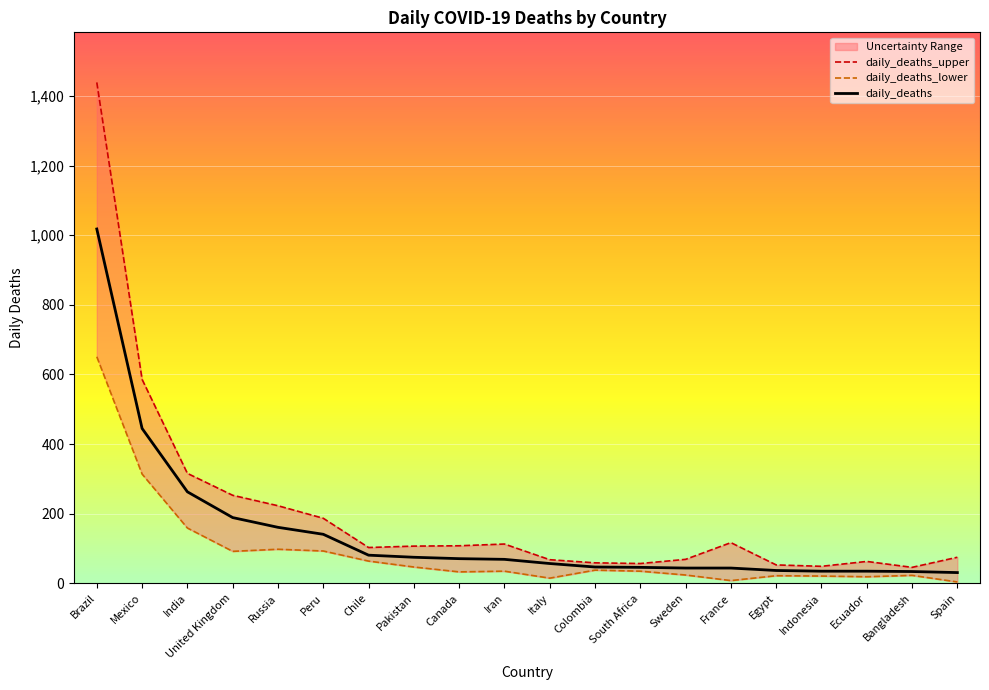

The value of daily_deaths at Pakistan is 75. True or false?

True